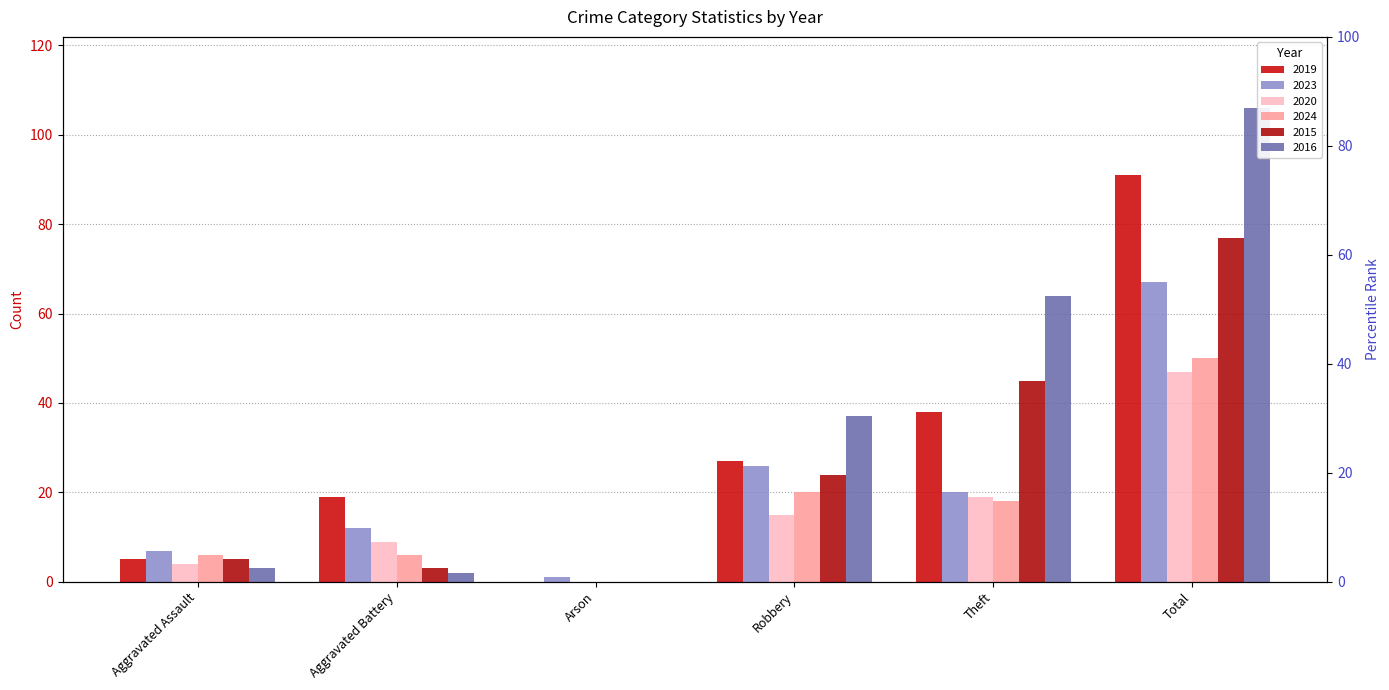

What is the difference between the highest and lowest values at Robbery?

22